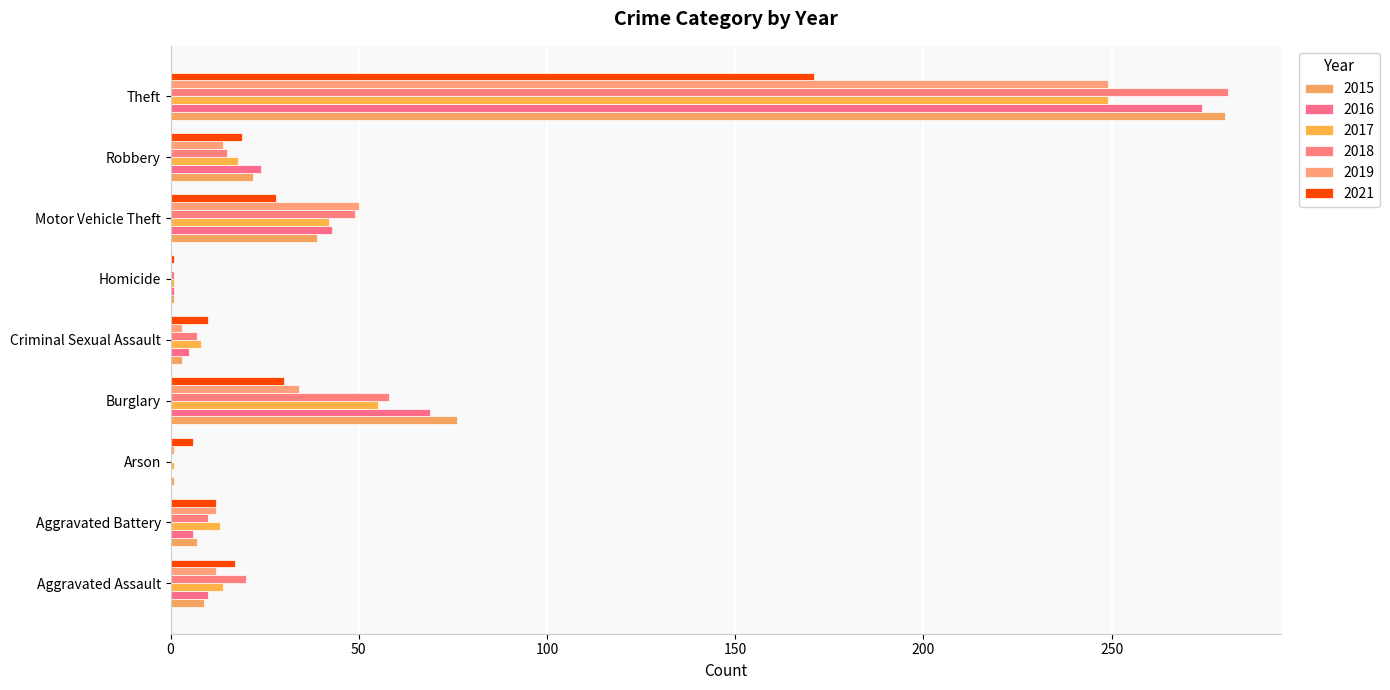

Which series has the widest spread of values?

2018